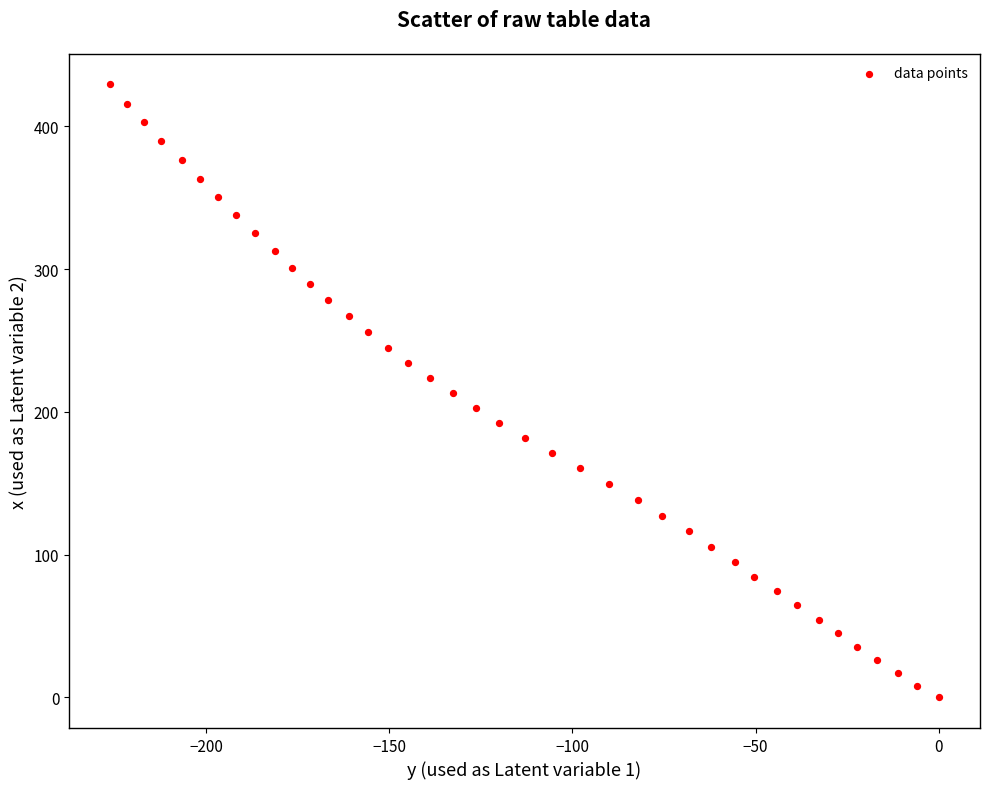

What is the range of X values (max minus min)?

226.2